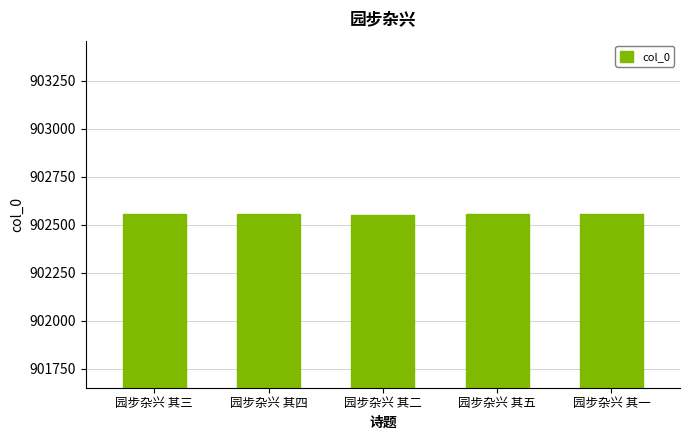

What is the change in value from 园步杂兴 其四 to 园步杂兴 其一?

+2